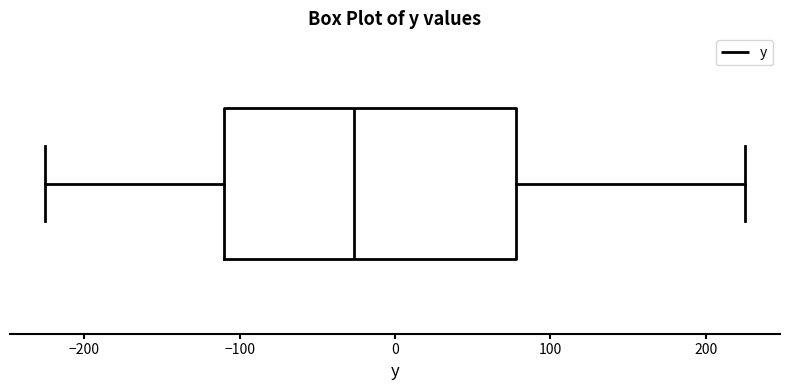

Transcribe this box plot: give where the median line is, the range the box spans, and where the two whiskers end, as read against the x-axis. The values are not printed on the chart, so give them approximately, as read against the axis.

median -30, box -110 to 80, whiskers -230 to 230